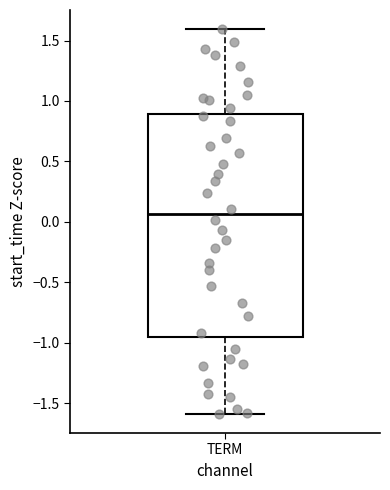

Transcribe this box plot: give where the median line is, the range the box spans, and where the two whiskers end, as read against the y-axis. The values are not printed on the chart, so give them approximately, as read against the axis.

median 0.05, box -0.95 to 0.90, whiskers -1.60 to 1.60